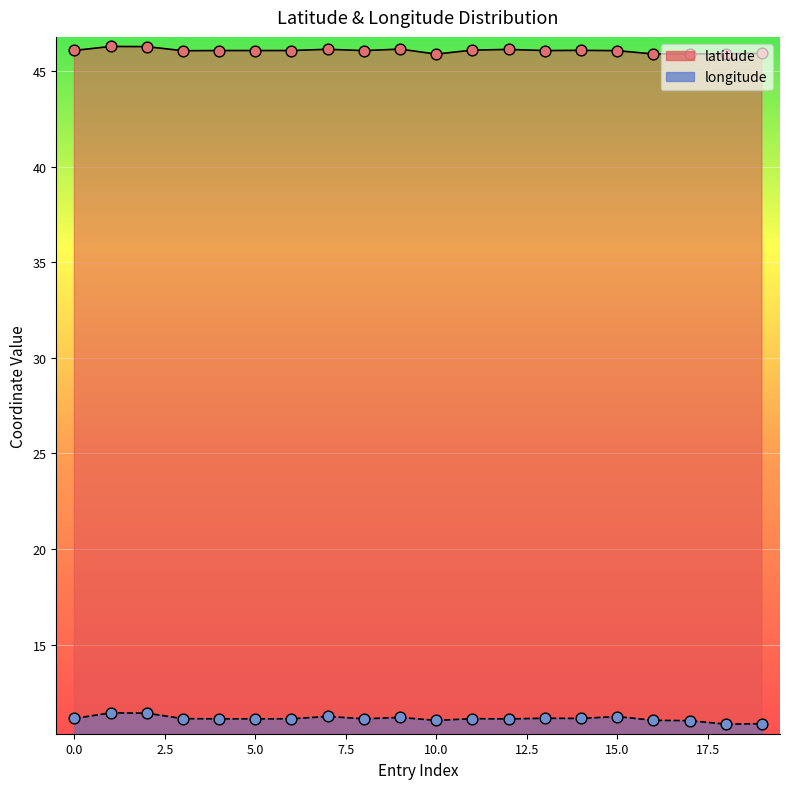

What is the total value across all series at 9?

57.3